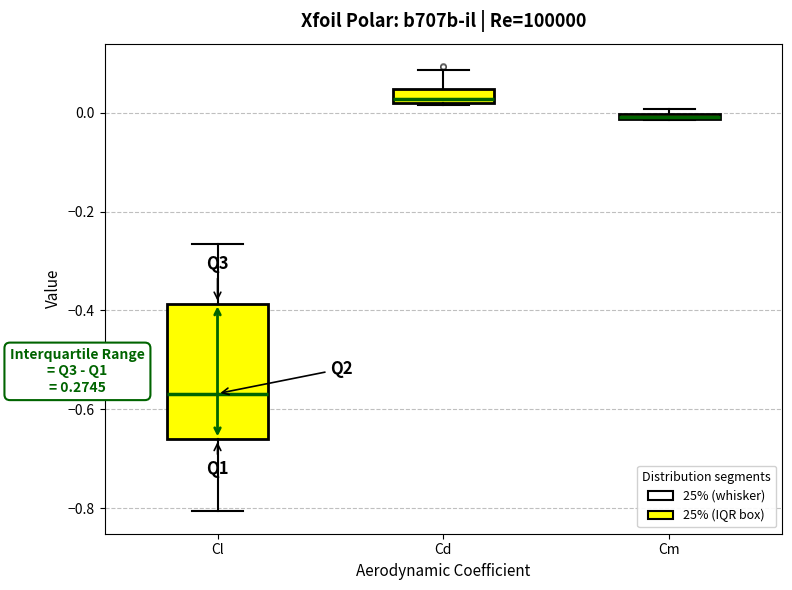

Which box is the tallest, from its lower edge to its upper edge?

Cl